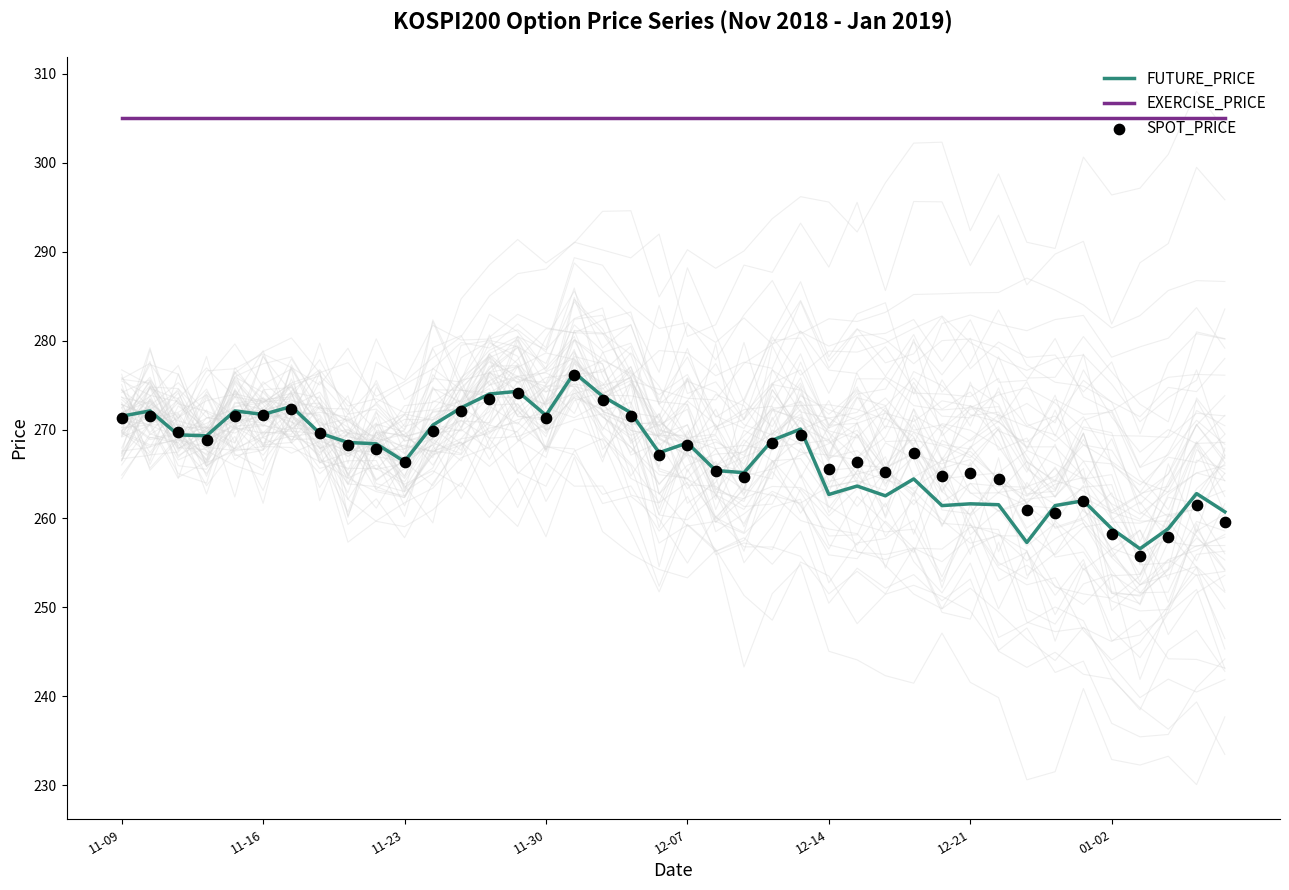

Which series contains the lowest Y value?

SPOT_PRICE